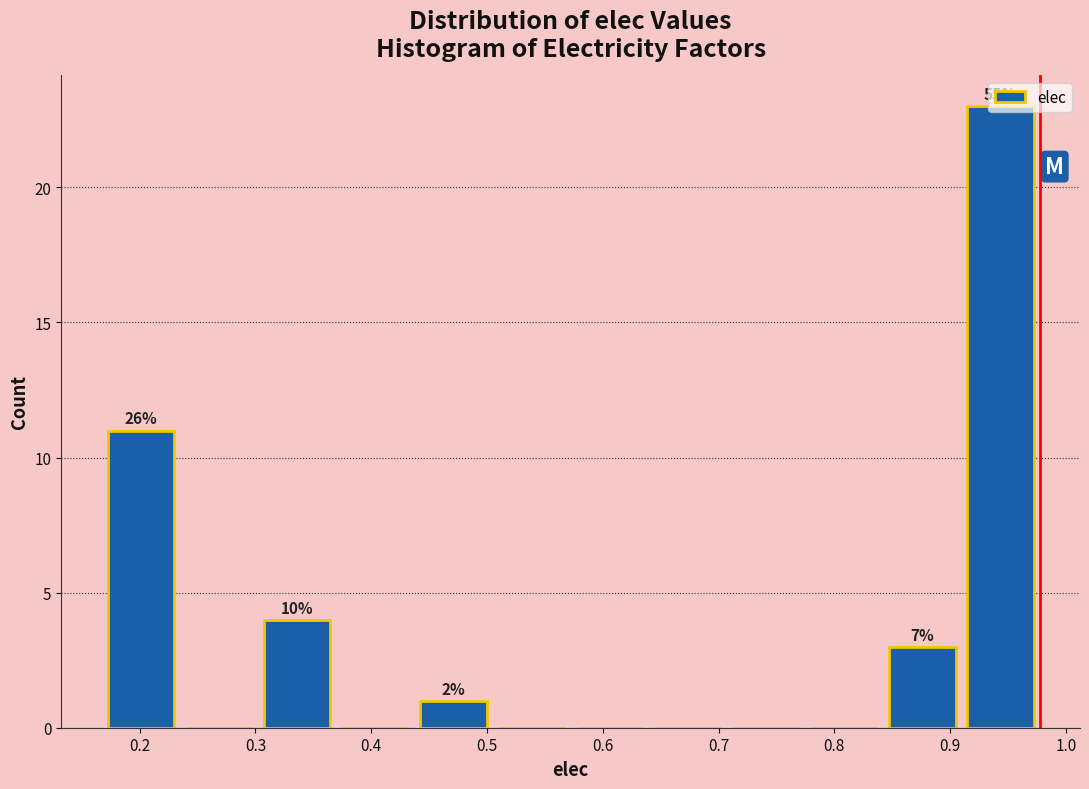

Which range on the x-axis has the tallest bar?

0.91 to 0.98